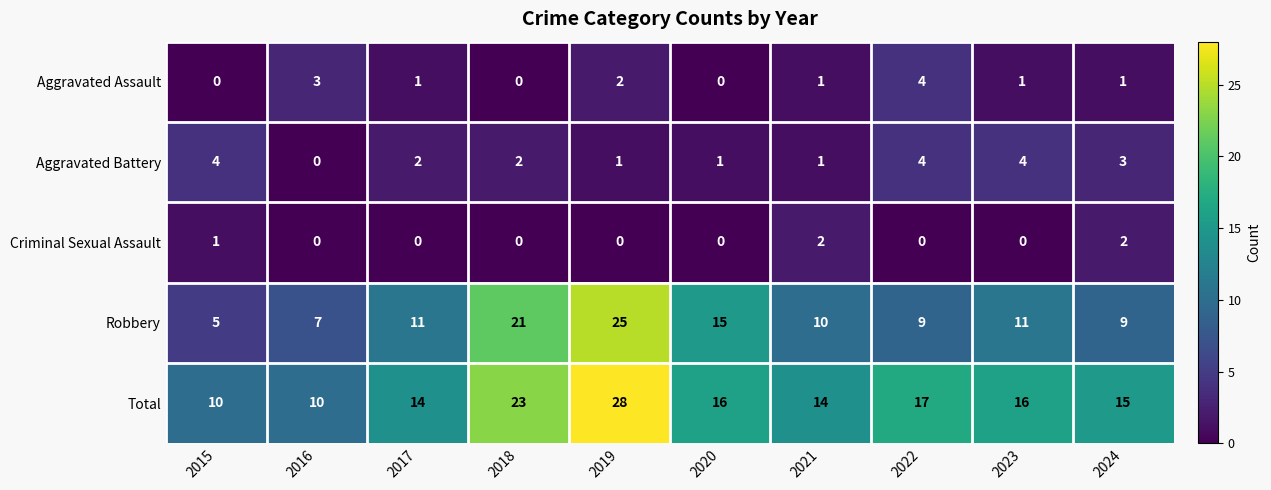

Is the value of Robbery at 2023 greater than the value of Aggravated Assault at 2019?

Yes